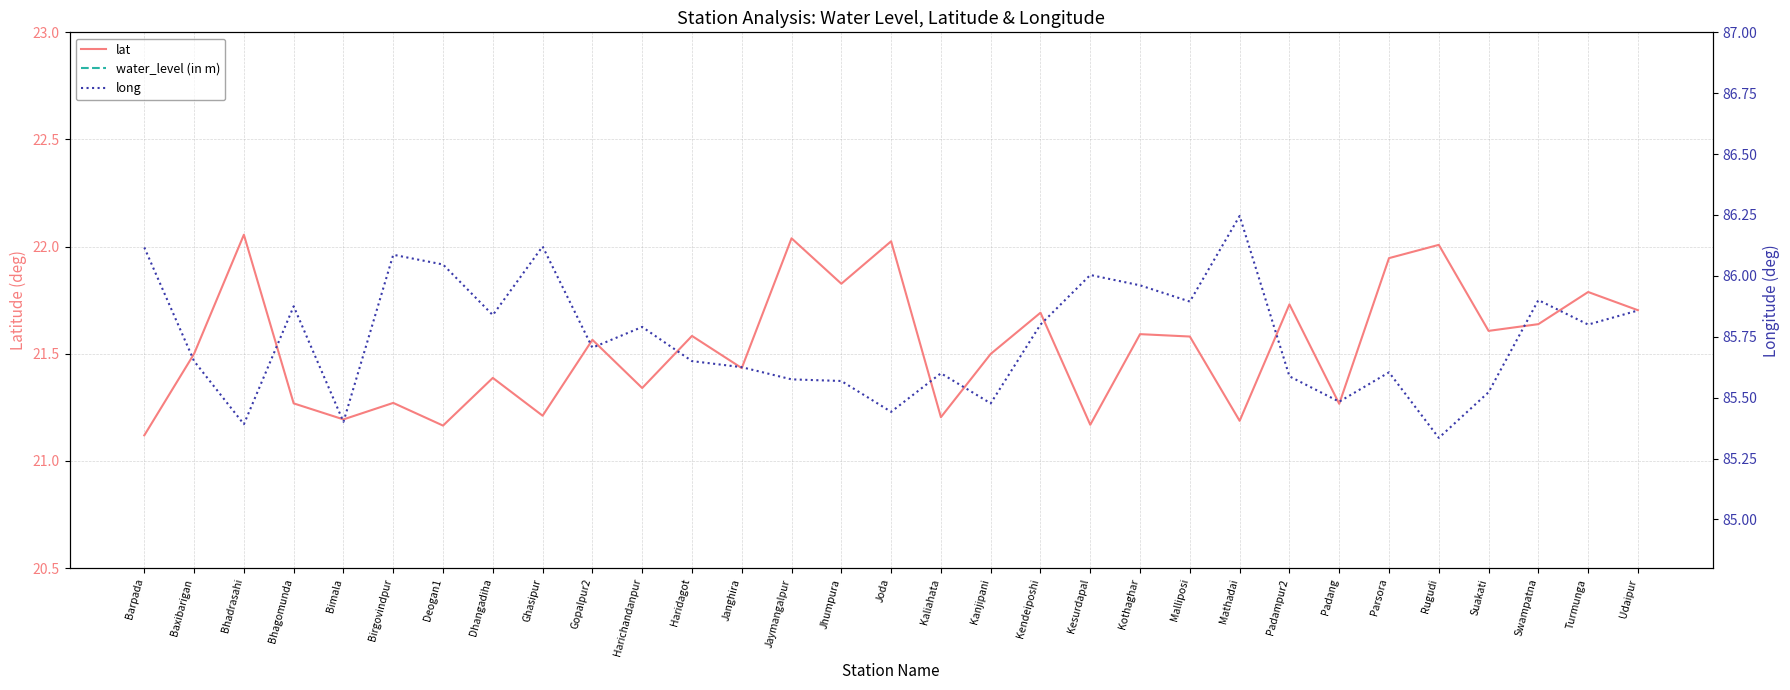

Reading left to right, what are all the values shown in this chart?

lat: 21.1	21.5	22.1	21.3	21.2	21.3	21.2	21.4	21.2	21.6	21.3	21.6	21.4	22.0	21.8	22.0	21.2	21.5	21.7	21.2	21.6	21.6	21.2	21.7	21.3	21.9	22.0	21.6	21.6	21.8	21.7
water_level (in m): 1.5	2.2	5.5	6.3	3.4	5.2	2.9	1.9	5.8	2.8	1.6	2.1	5.4	1.0	1.5	5.8	1.5	3.6	4.2	0.5	2.5	2.9	1.2	5.2	3.5	2.7	5.4	1.5	1.1	1.7	2.1
long: 86.1	85.7	85.4	85.9	85.4	86.1	86.0	85.8	86.1	85.7	85.8	85.7	85.6	85.6	85.6	85.4	85.6	85.5	85.8	86.0	86.0	85.9	86.2	85.6	85.5	85.6	85.3	85.5	85.9	85.8	85.9